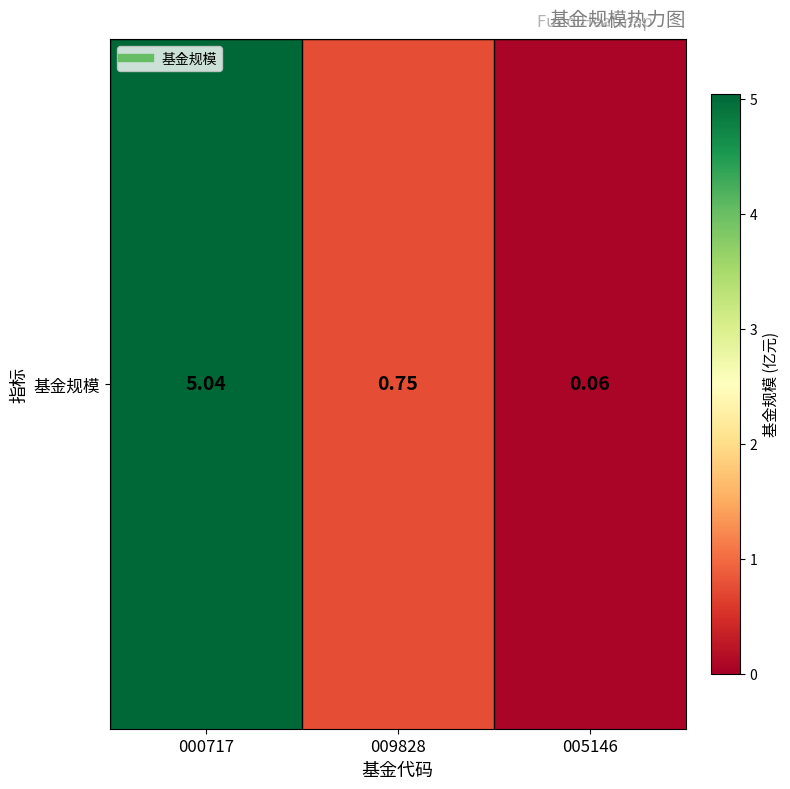

What is the difference between the values at 005146 and 009828?

0.7